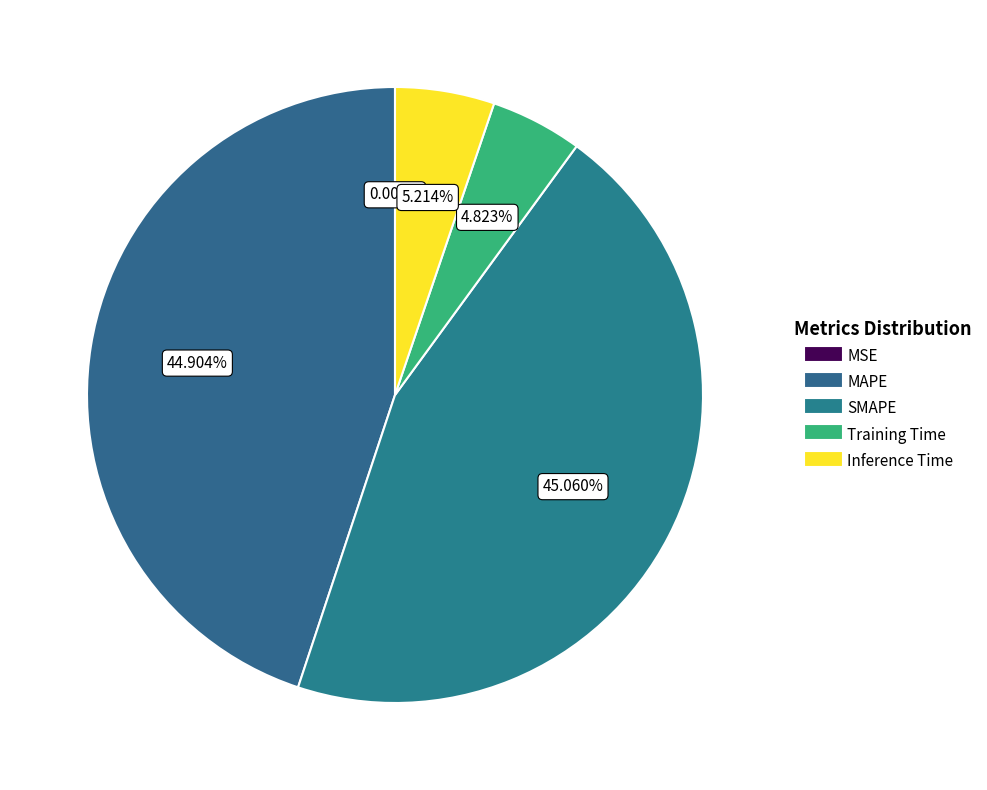

Which category has the biggest portion of the pie?

SMAPE